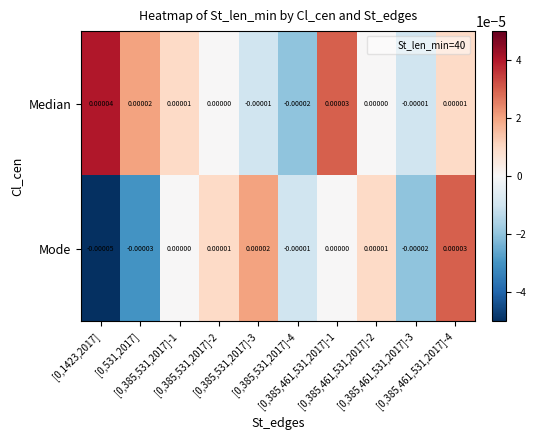

Rank the series at [0,385,461,531,2017]-1 from highest to lowest value.

Median, Mode